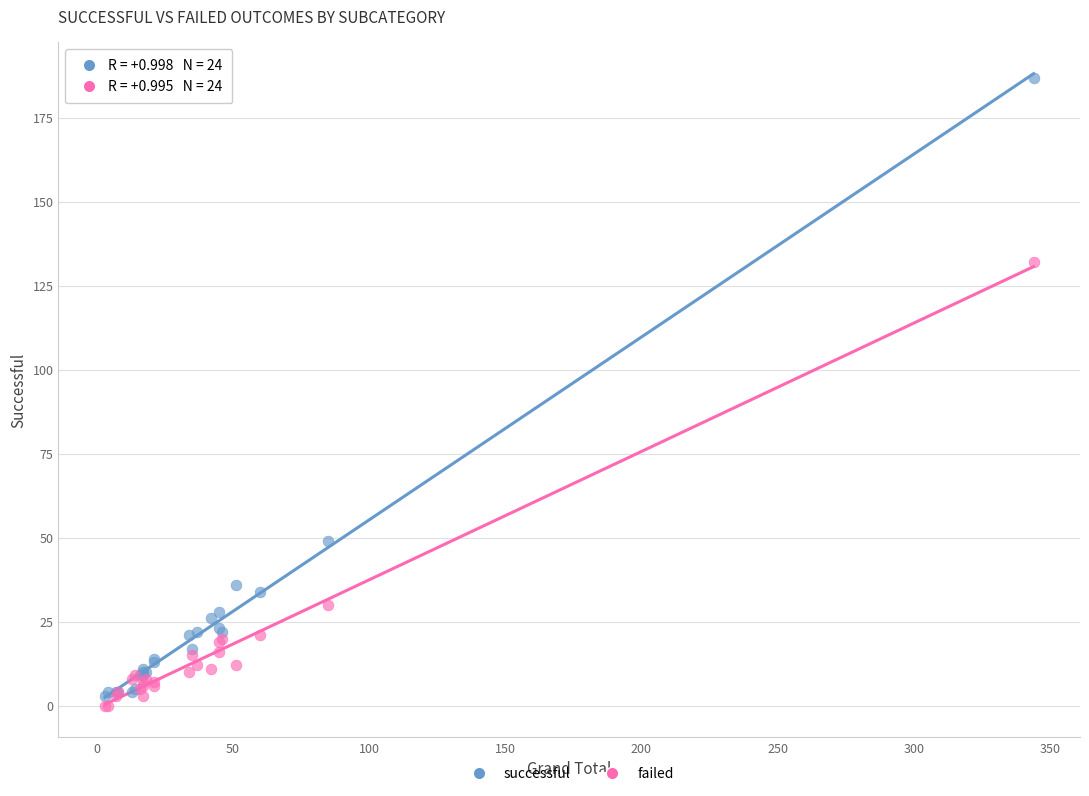

Which series contains the lowest Y value?

failed